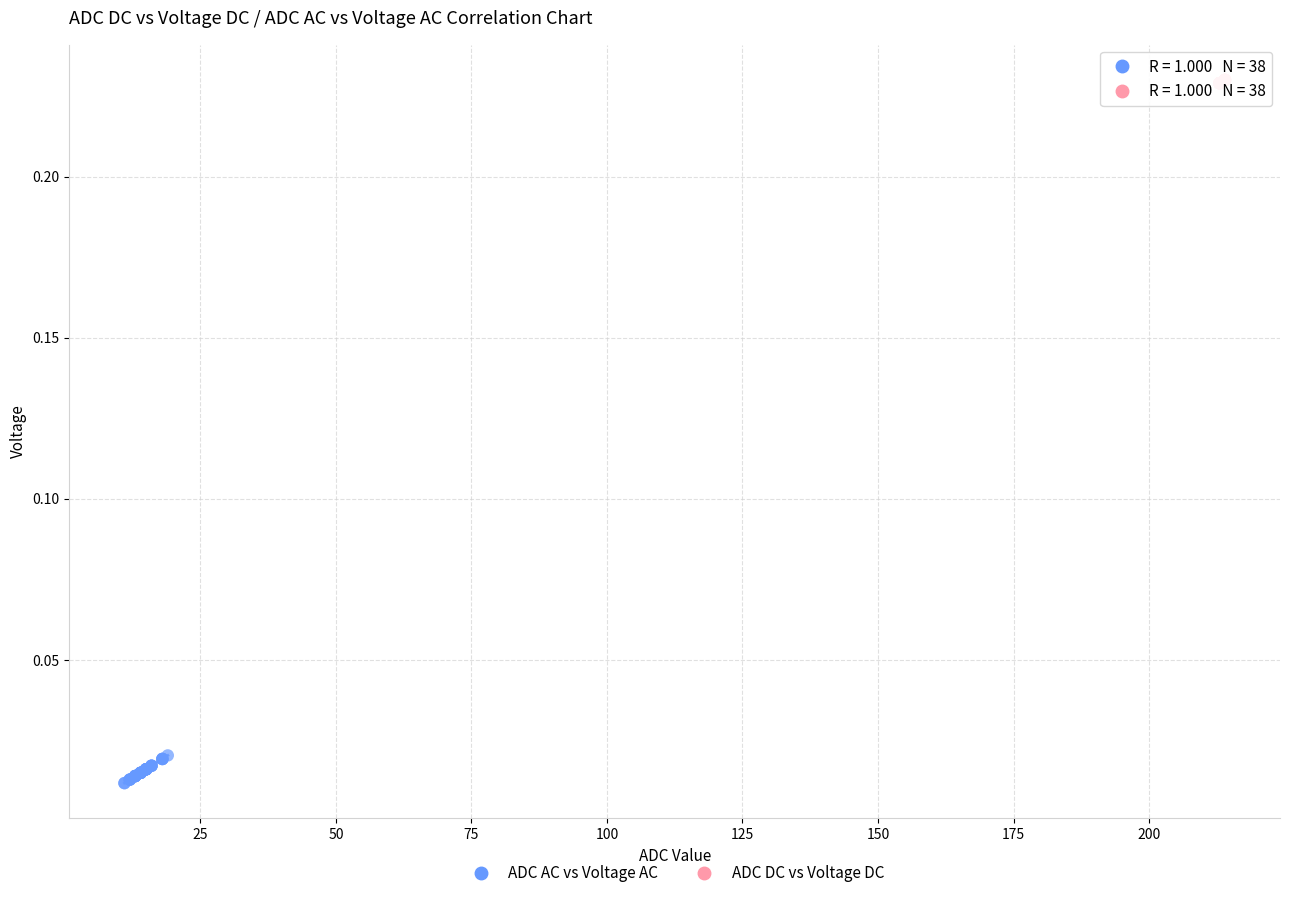

Which series reaches the minimum Y coordinate?

ADC AC vs Voltage AC